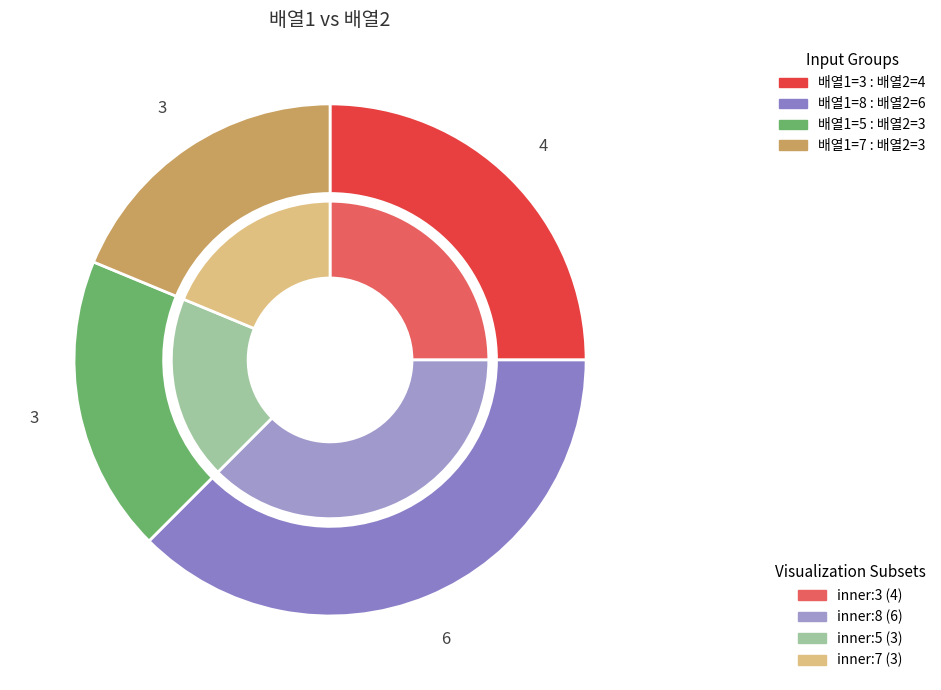

Combined, do 5 and 8 account for over 50%?

Yes